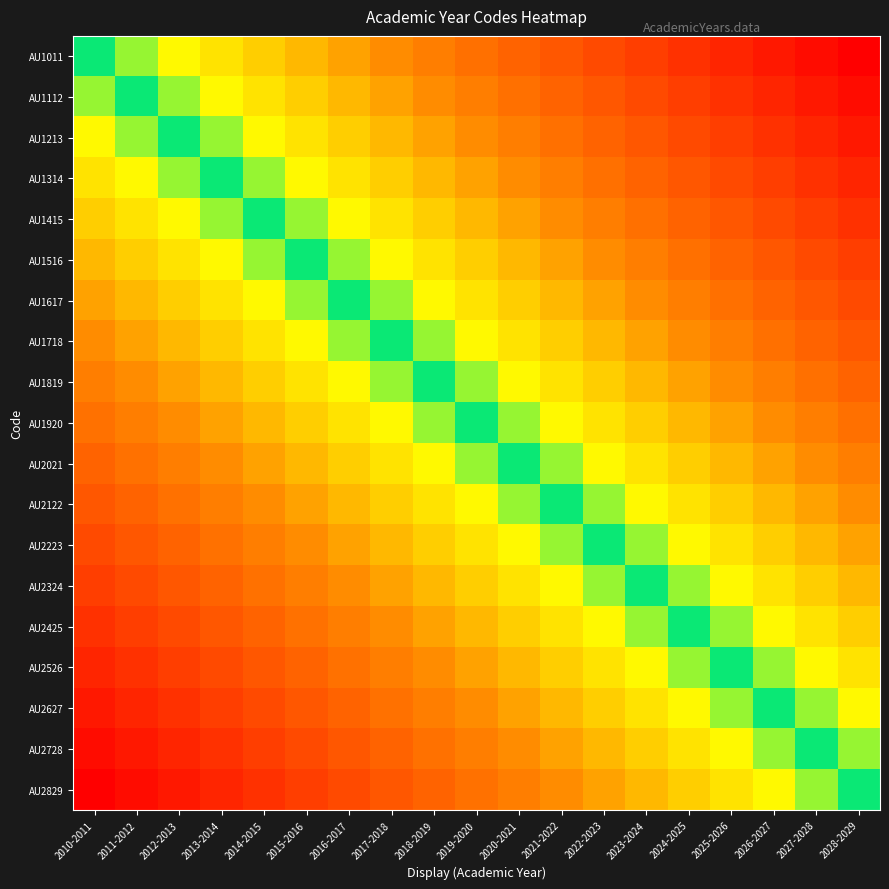

Rank the series by their maximum value, from lowest to highest.

AU2829, AU2728, AU2627, AU2526, AU2425, AU2324, AU2223, AU2122, AU2021, AU1920, AU1819, AU1718, AU1617, AU1516, AU1415, AU1314, AU1213, AU1112, AU1011